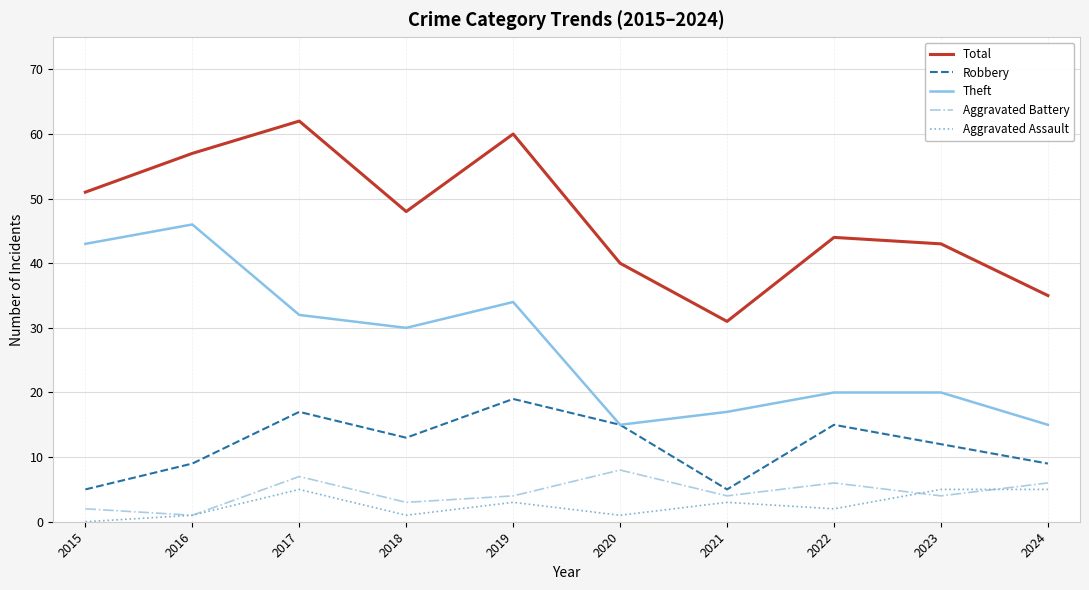

The Total series shows 31 at 2021. True or false?

True